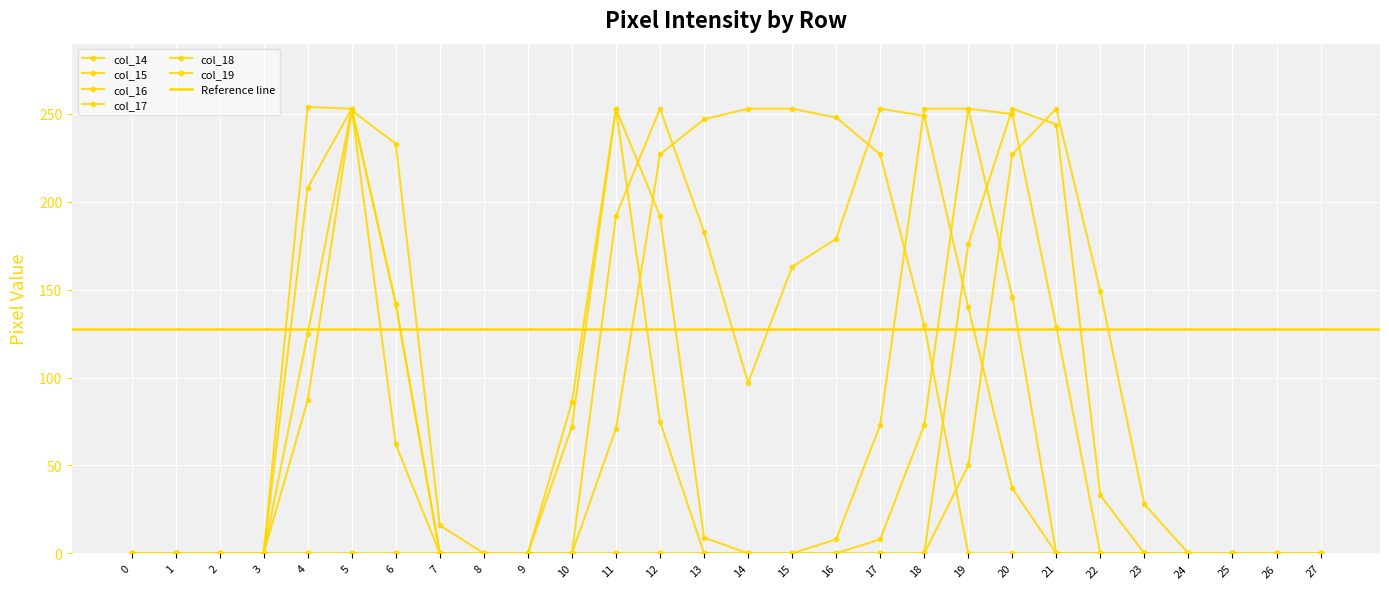

Is the value of col_16 at 5 greater than the value of col_18 at 2?

Yes